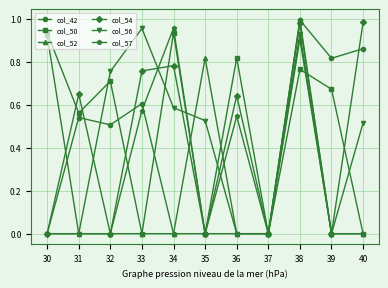

Which series changed the most between 30 and 35?

col_50